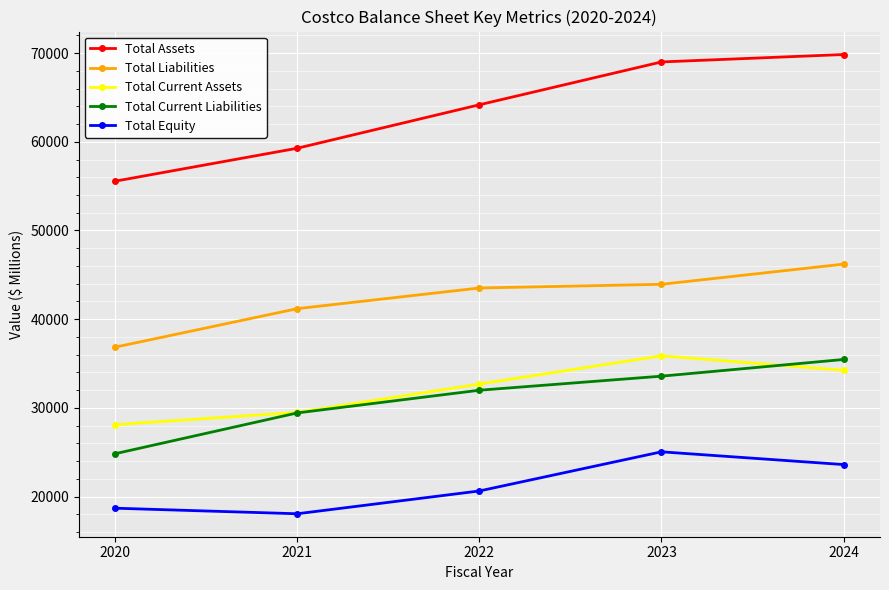

How many distinct data groups are displayed?

5